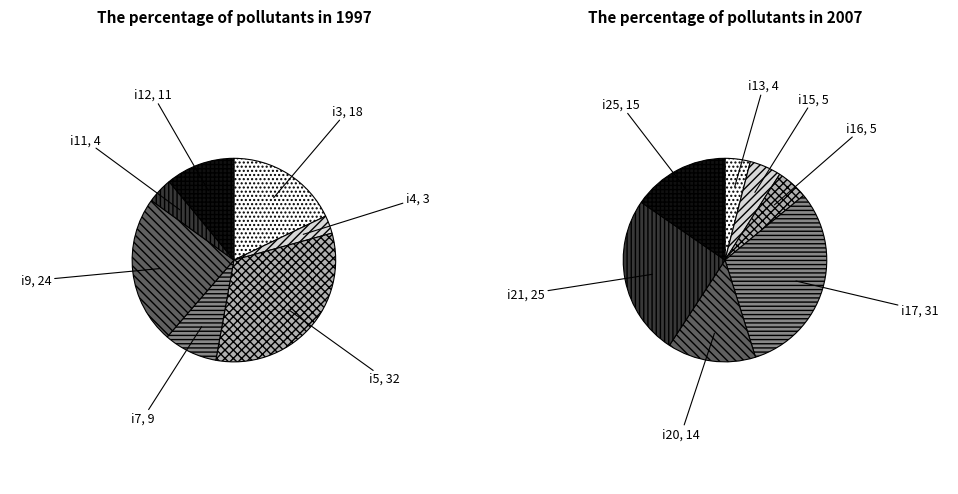

Do i11 and i7 together represent more than half of the pie?

No